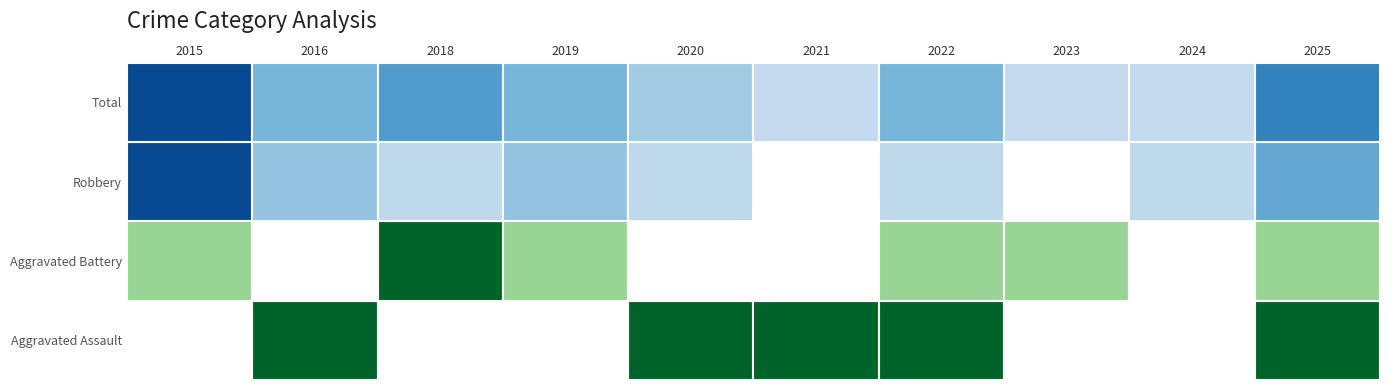

Reading left to right, transcribe all the data shown in this chart.

Aggravated Assault: 2015=0	2016=1	2018=0	2019=0	2020=1	2021=1	2022=1	2023=0	2024=0	2025=1
Aggravated Battery: 2015=1	2016=0	2018=3	2019=1	2020=0	2021=0	2022=1	2023=1	2024=0	2025=1
Robbery: 2015=6	2016=2	2018=1	2019=2	2020=1	2021=0	2022=1	2023=0	2024=1	2025=3
Total: 2015=7	2016=3	2018=4	2019=3	2020=2	2021=1	2022=3	2023=1	2024=1	2025=5